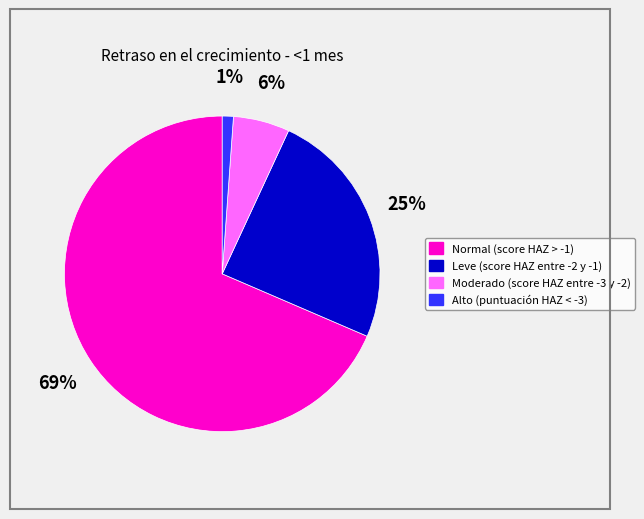

Which has a higher value, Alto (puntuación HAZ < -3) or Moderado (score HAZ entre -3 y -2)?

Moderado (score HAZ entre -3 y -2)